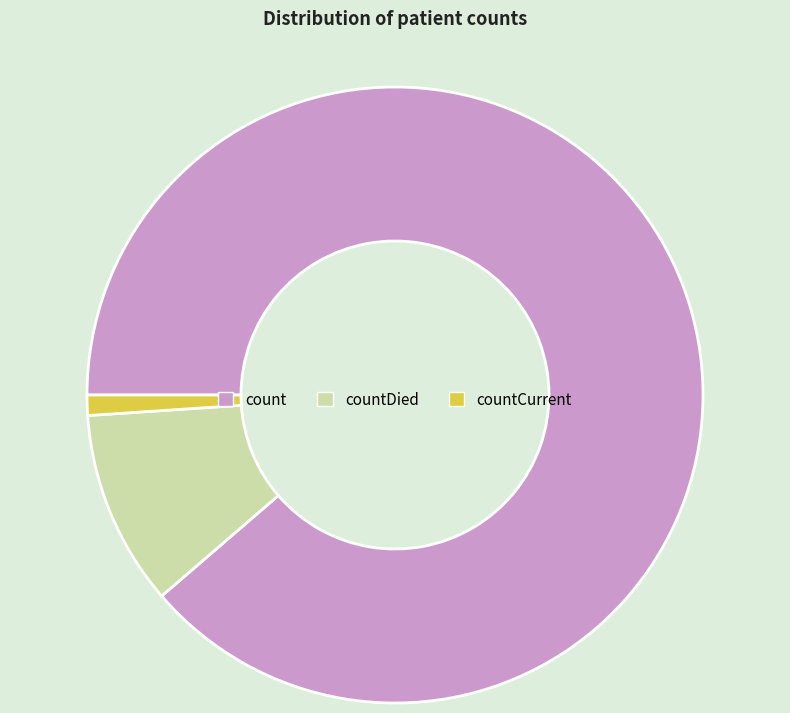

The countDied slice represents 18% of the pie. True or false?

False